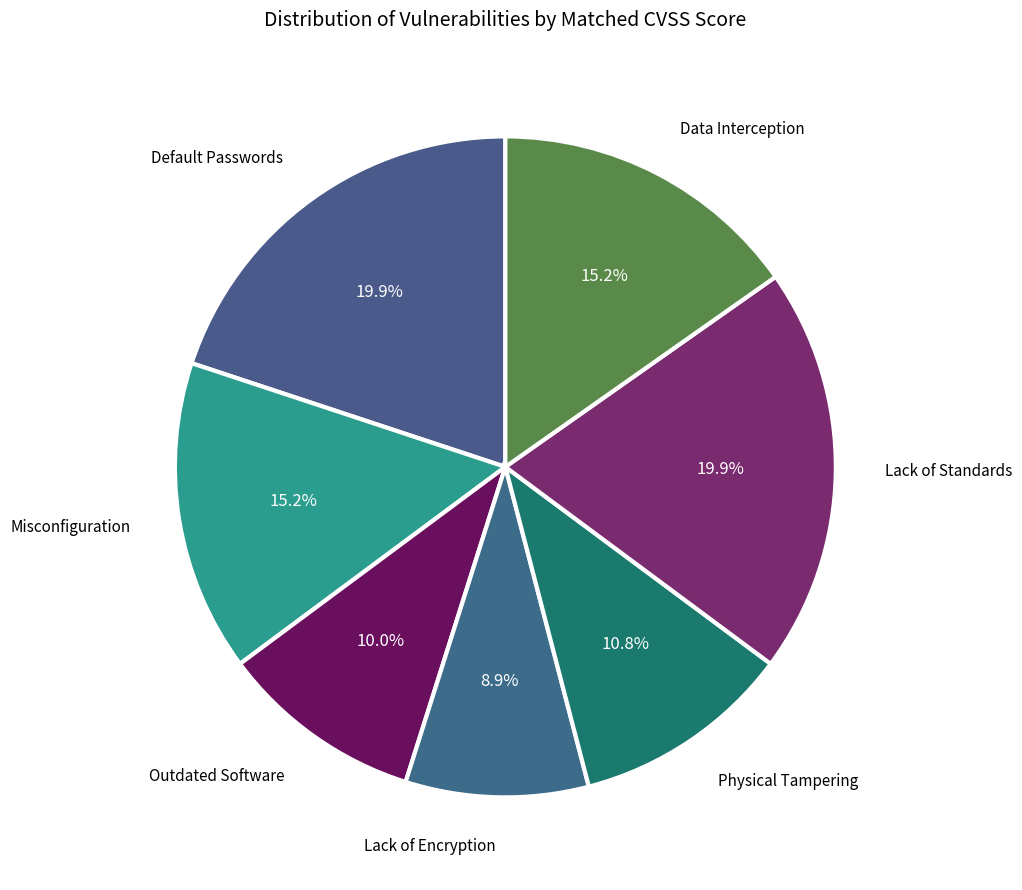

How many segments does this pie chart have?

7